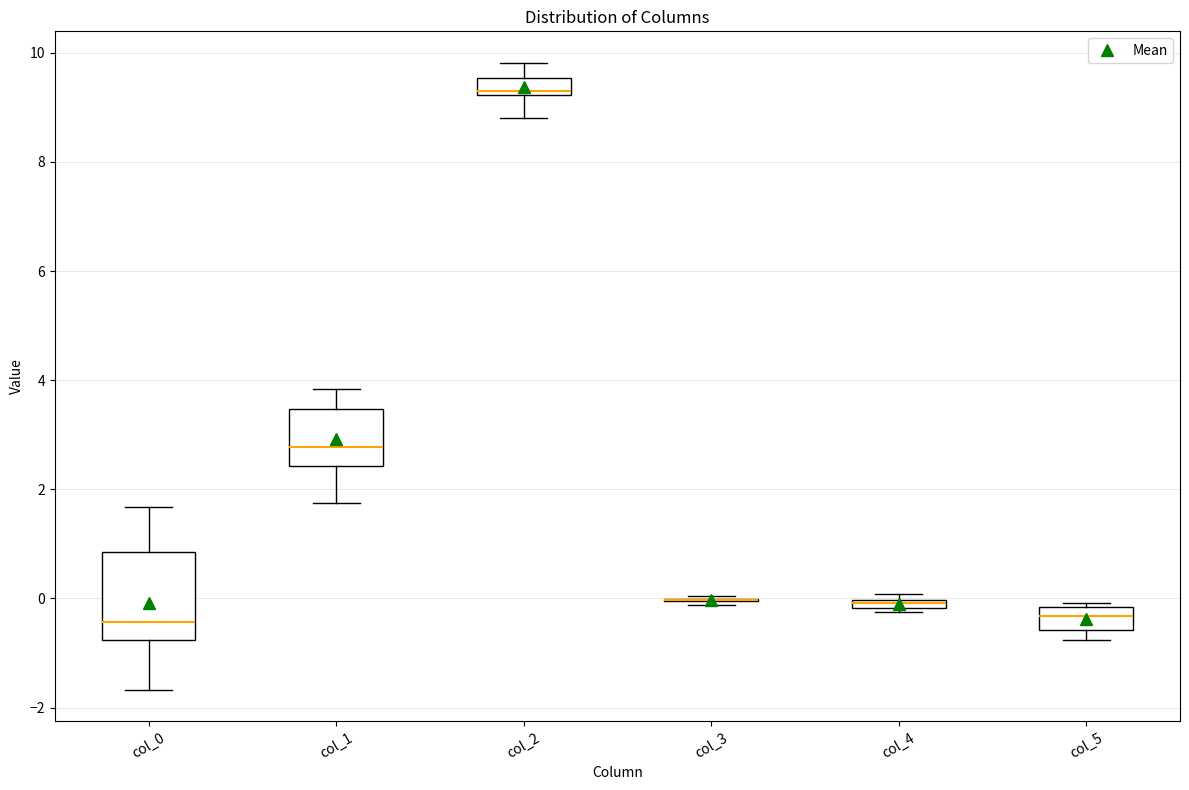

Where does the median line of the box for col_1 sit on the y-axis? The values are not printed on the chart, so give them approximately, as read against the axis.

2.8